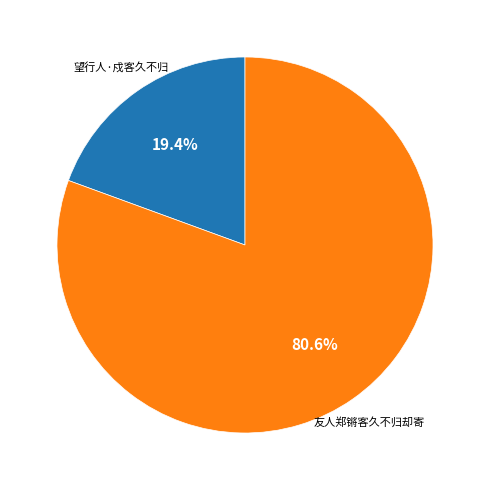

Is there any slice that represents more than half of the pie?

Yes